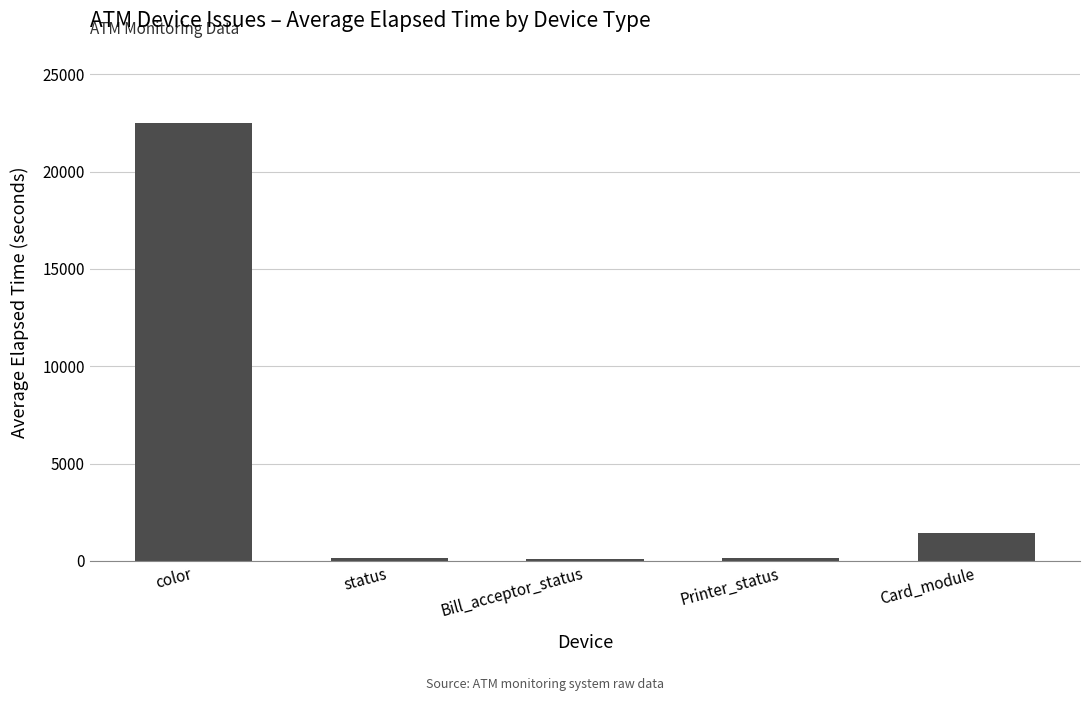

What is the maximum value shown in the chart?

22516.0